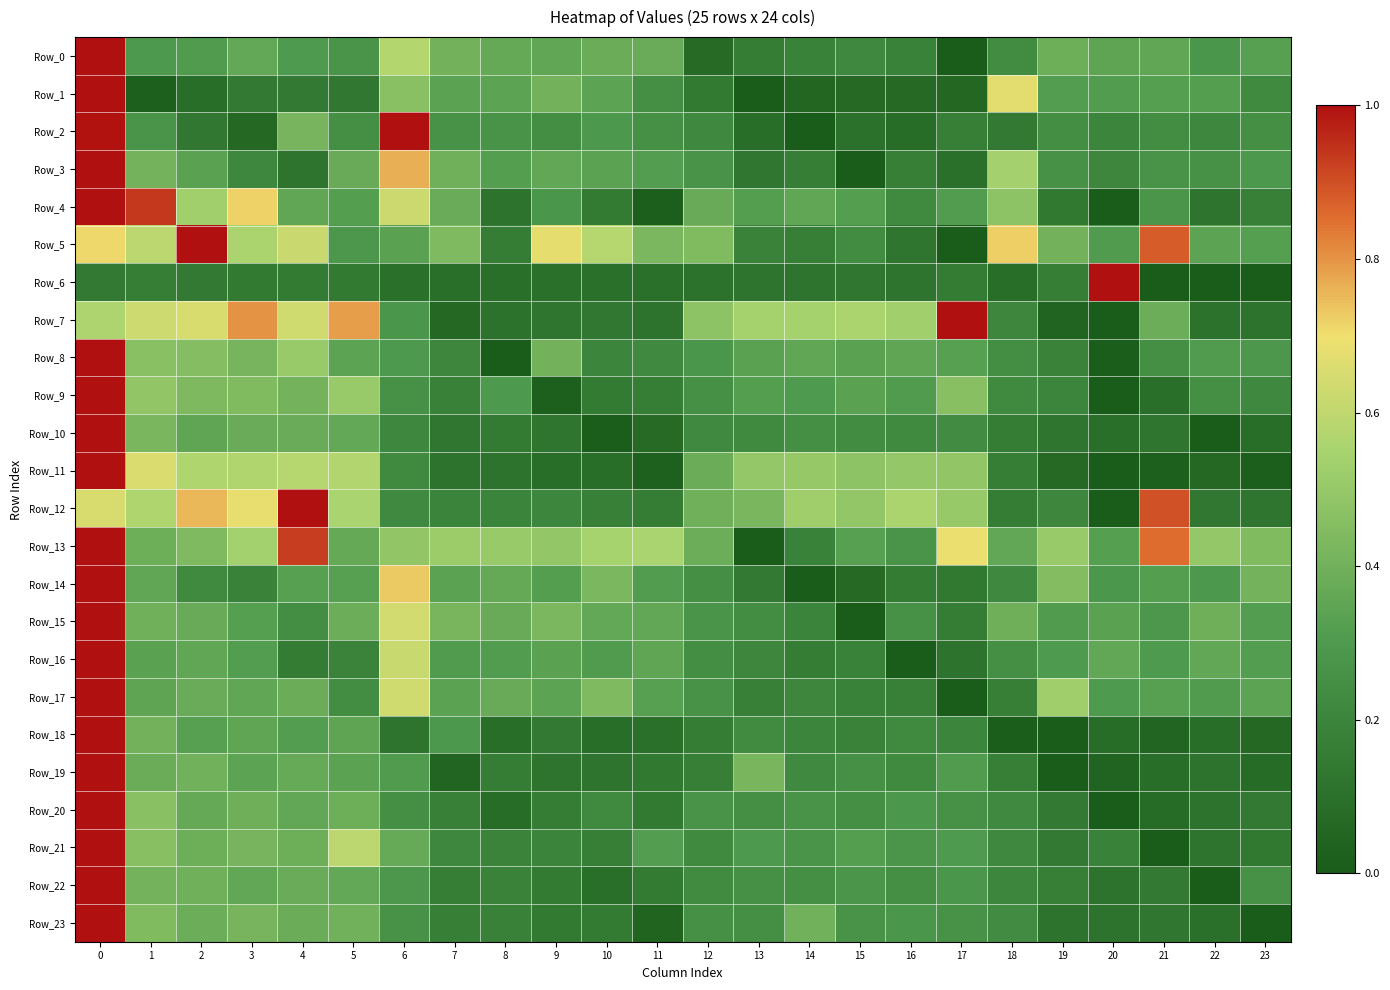

What is the total value across all series at 11?

5.3